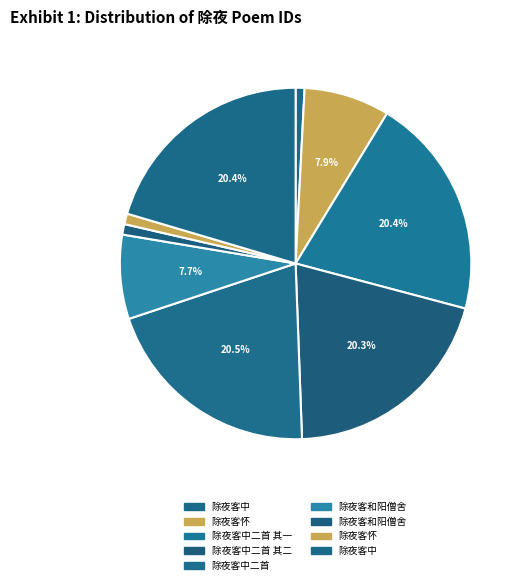

How many segments does this pie chart have?

9